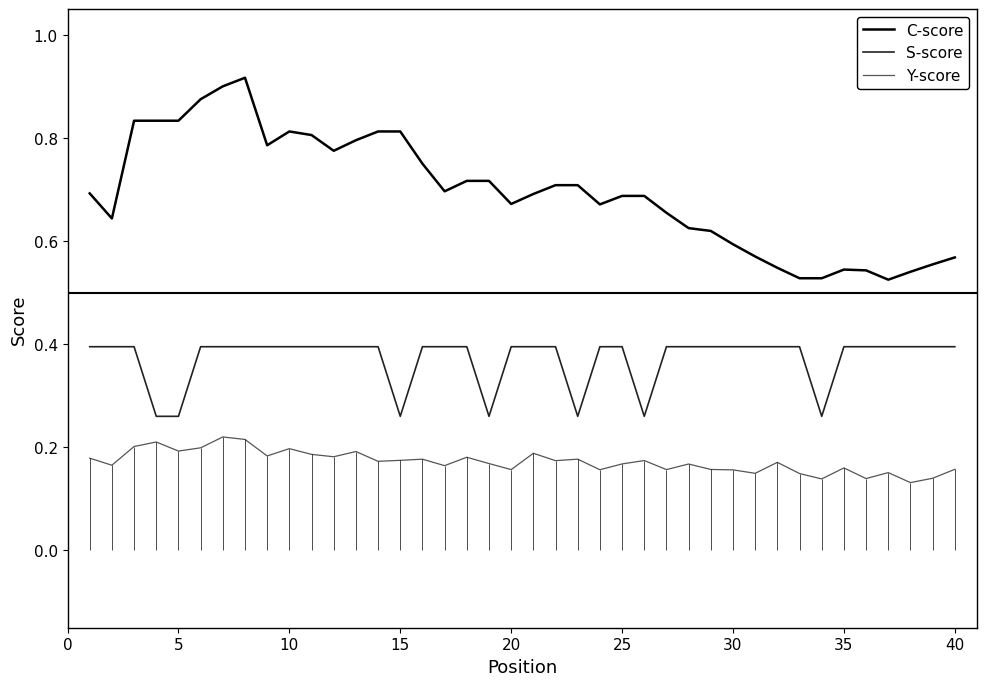

What is the value of the Y-score point at the 21st from the left?

0.2